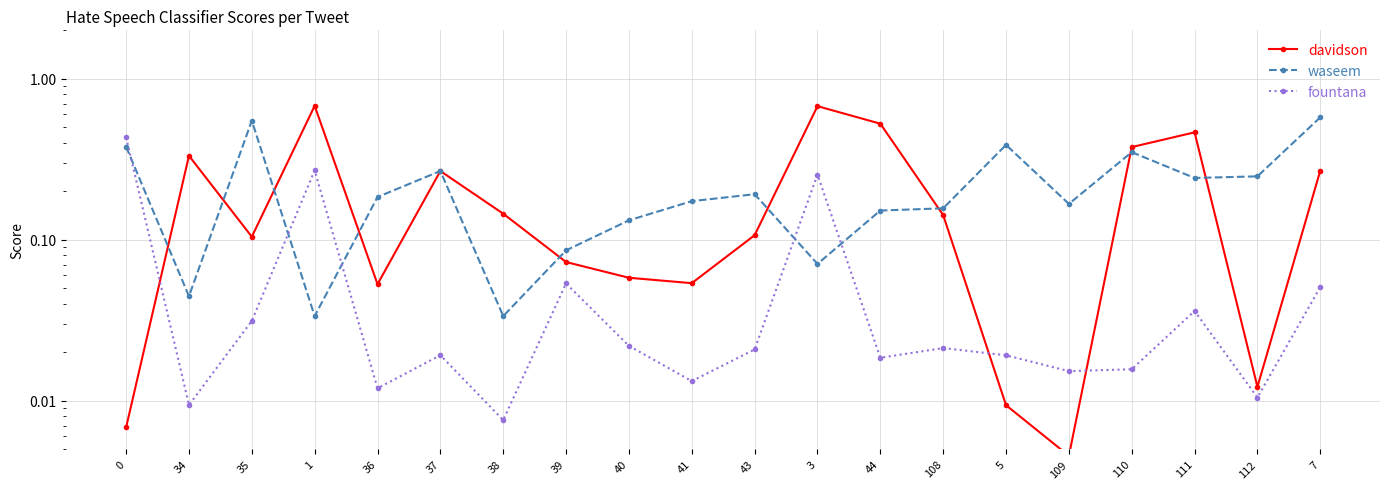

Which series has the largest range (max minus min)?

davidson